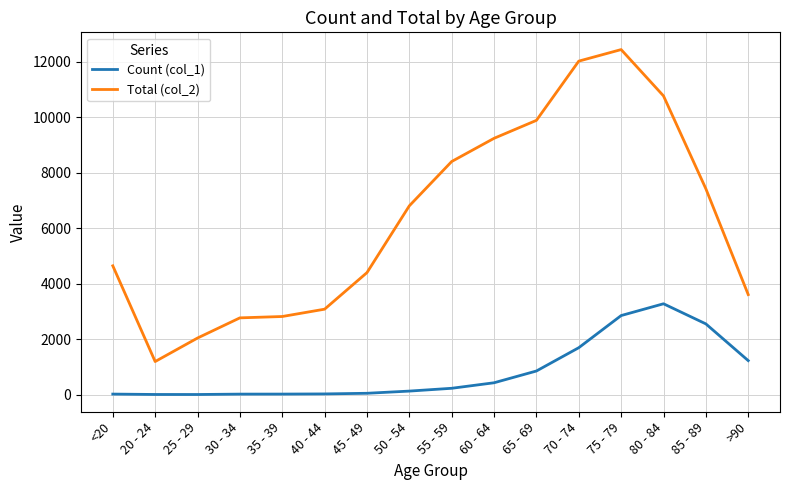

What is the difference between the Count (col_1) values at 65 - 69 and 75 - 79?

1998